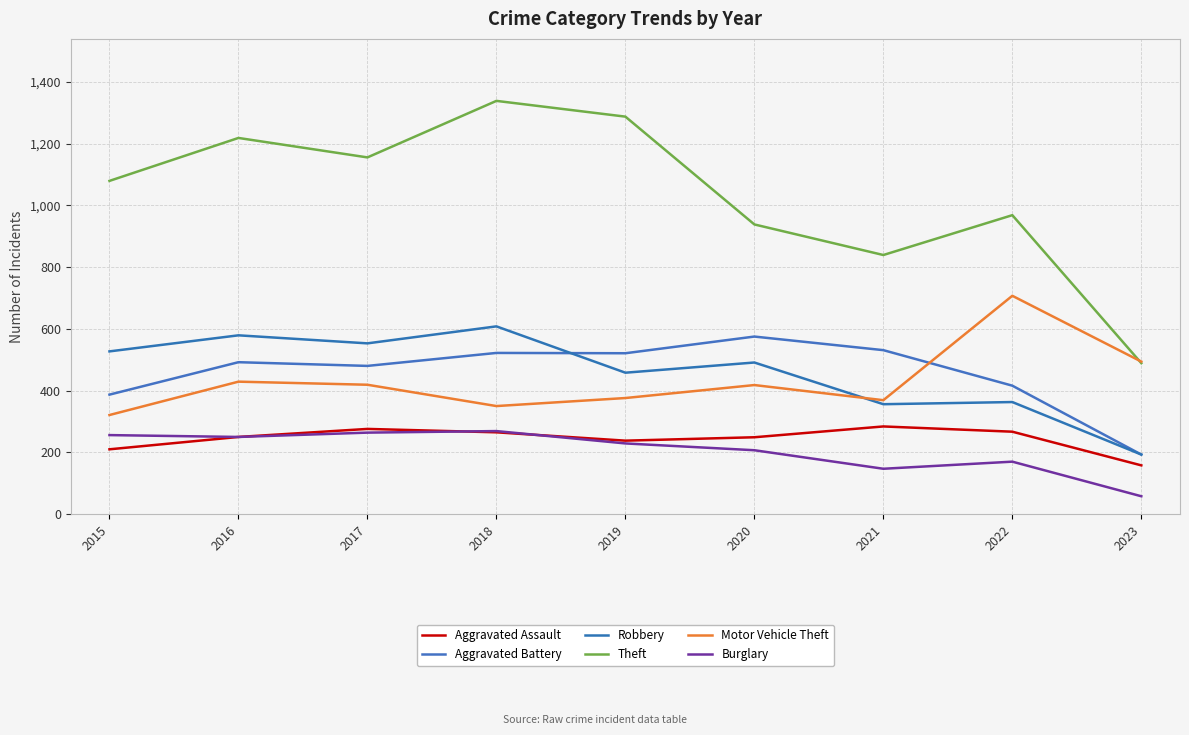

The value of Motor Vehicle Theft at 2023 is 494. True or false?

True